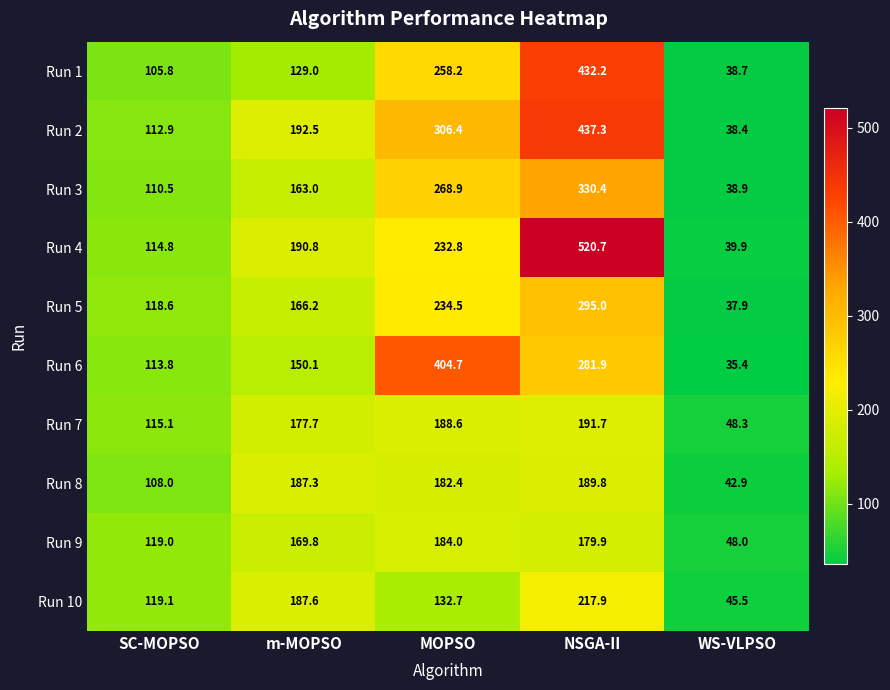

At m-MOPSO, list the series in order from smallest to largest.

Run 1, Run 6, Run 3, Run 5, Run 9, Run 7, Run 8, Run 10, Run 4, Run 2